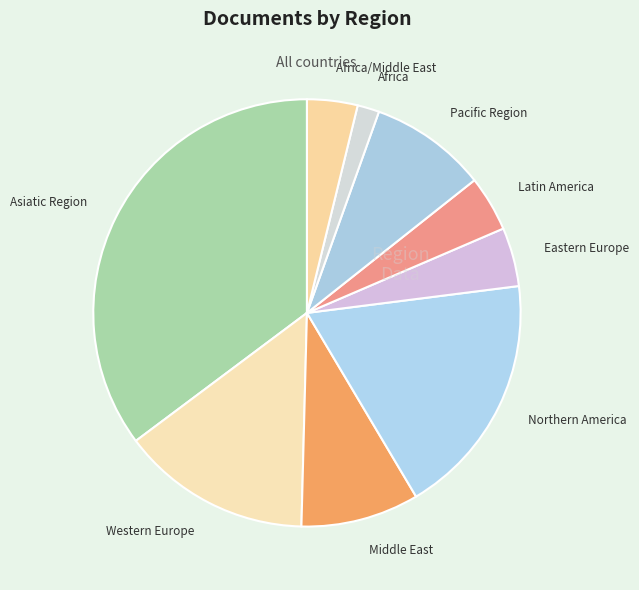

What is the smallest slice in the pie chart?

Africa